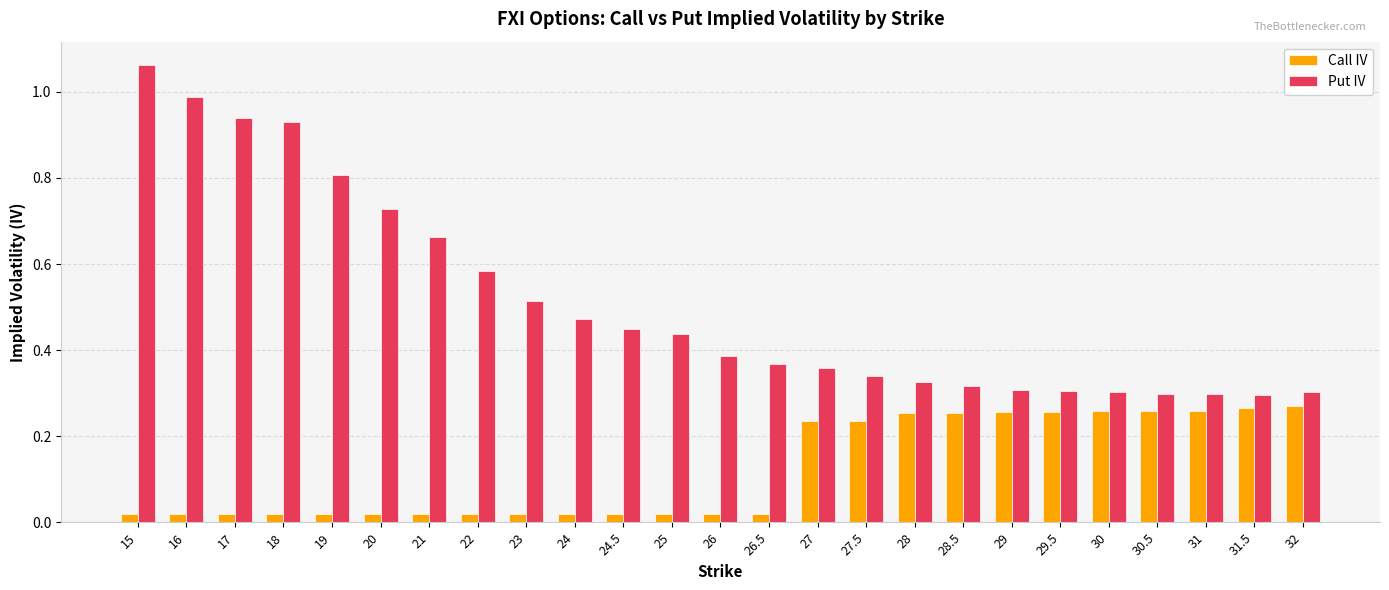

How many groups of bars are there?

25